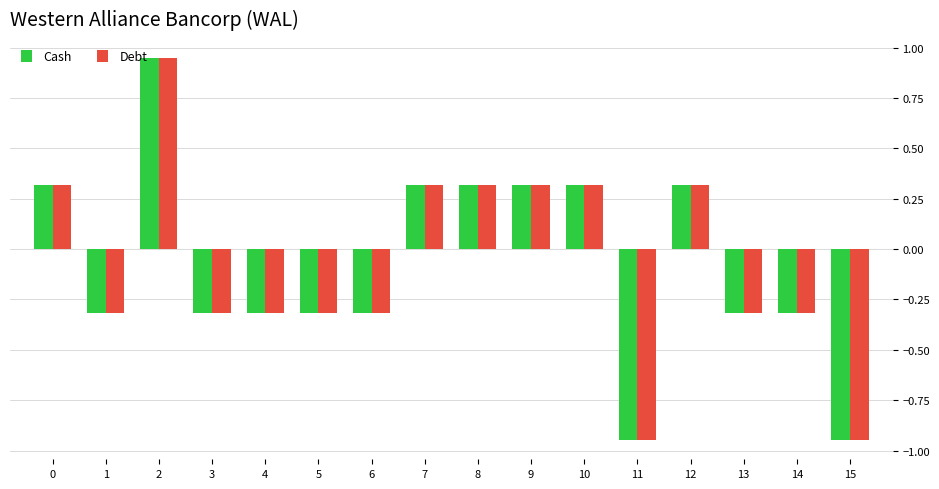

Is the value of Debt at 13 greater than the value of Cash at 11?

Yes